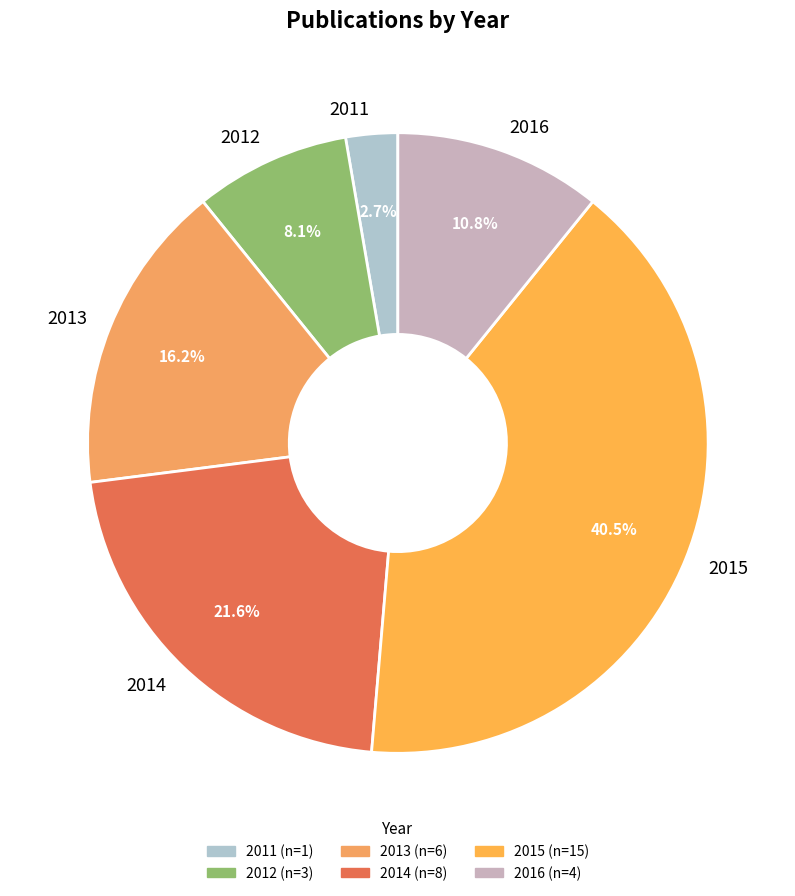

Which has a higher value, 2015 or 2011?

2015